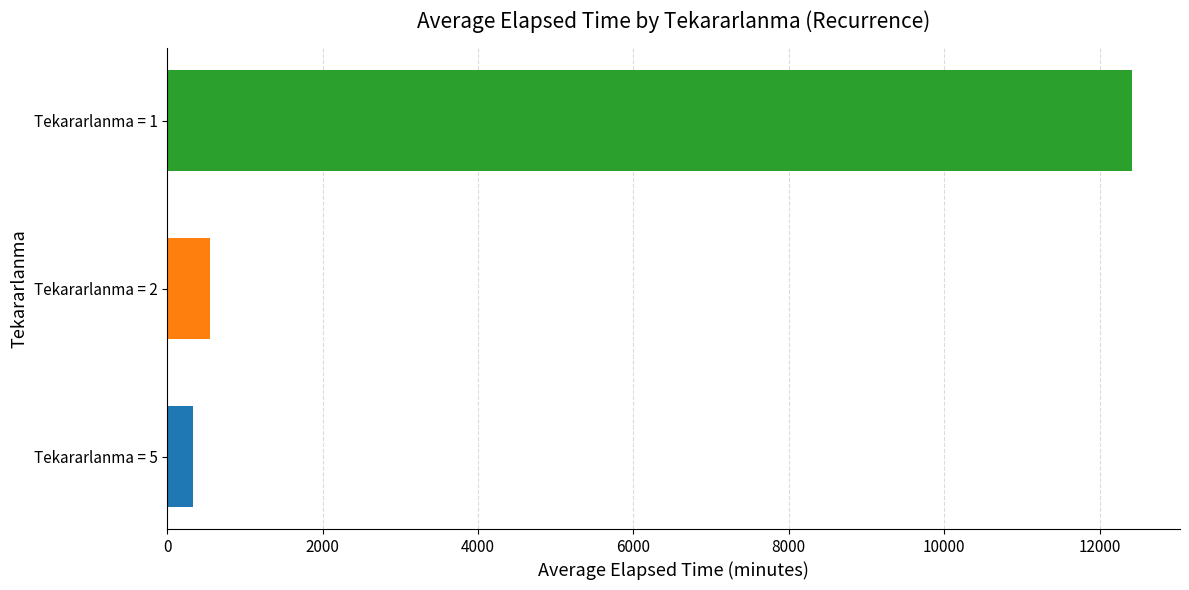

What is the difference between the highest and lowest values at Tekararlanma = 2?

12080.3